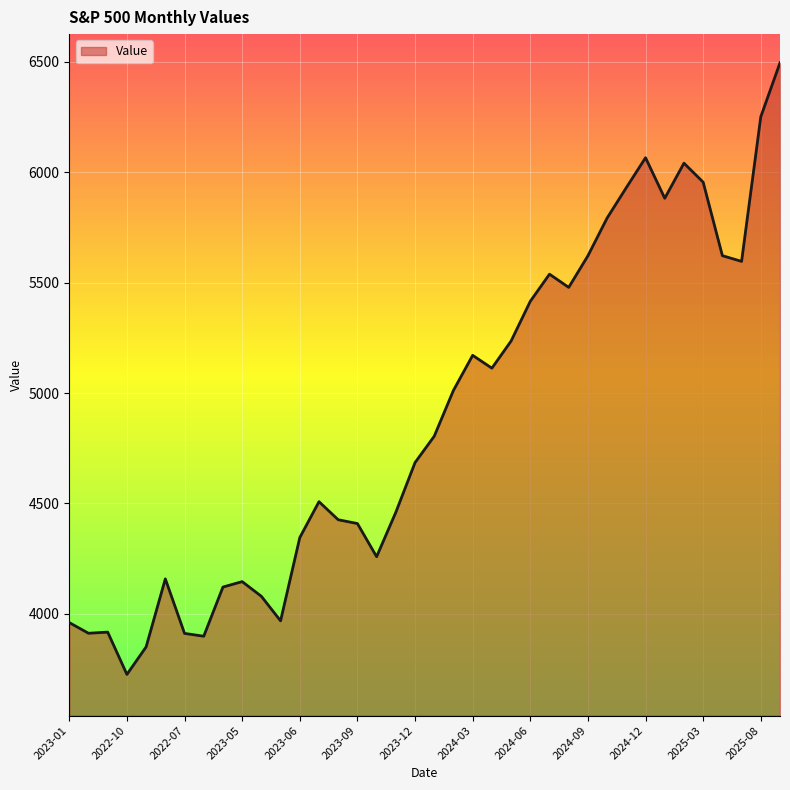

What is the smallest value displayed?

3726.1